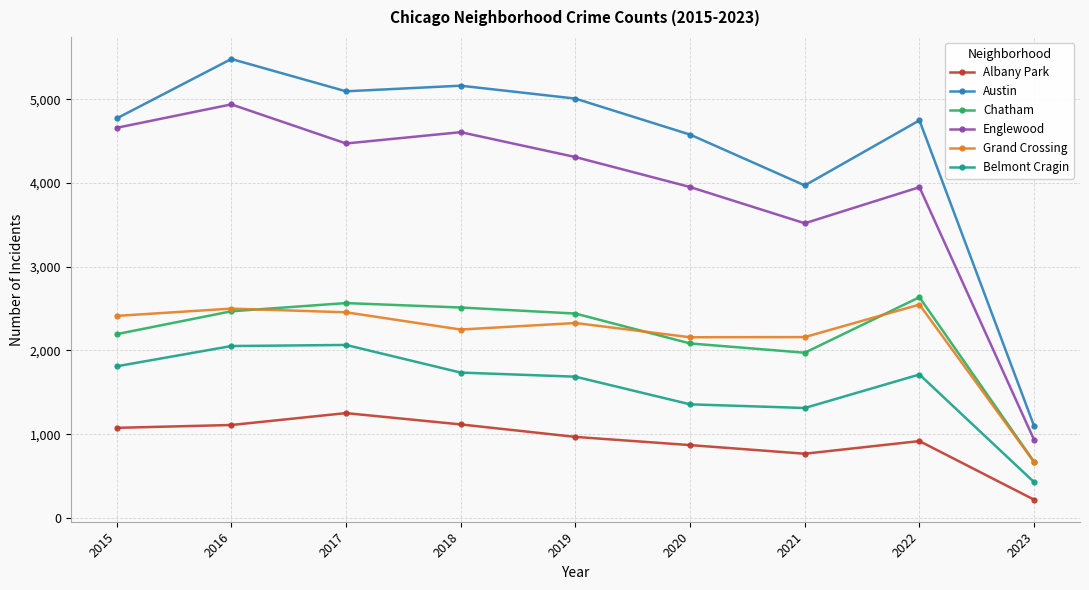

Rank the series by their maximum value, from lowest to highest.

Albany Park, Belmont Cragin, Grand Crossing, Chatham, Englewood, Austin